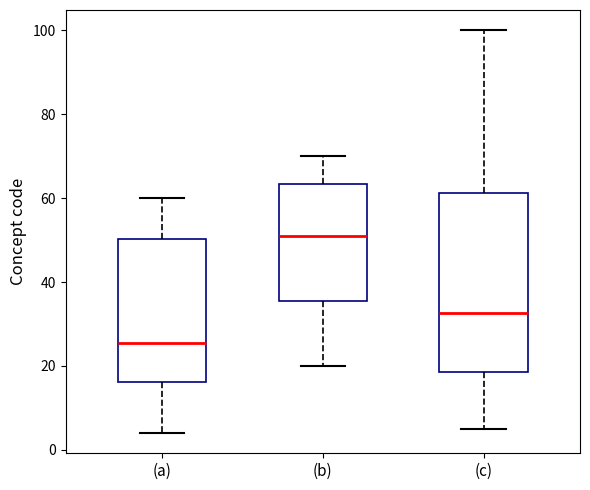

Where does the upper whisker of the box for (c) end on the y-axis? The values are not printed on the chart, so give them approximately, as read against the axis.

100